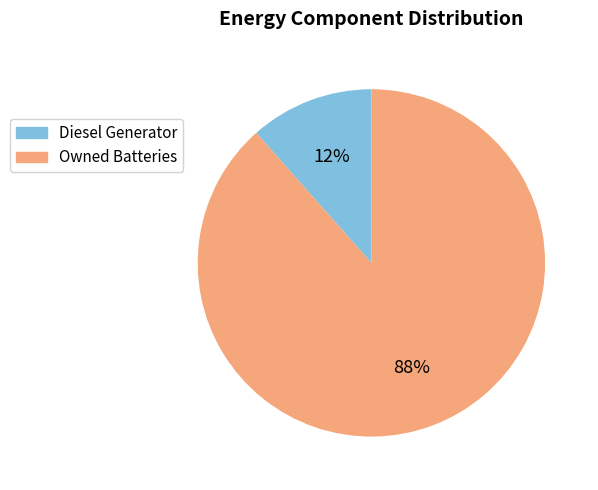

Is there any slice that represents more than half of the pie?

Yes